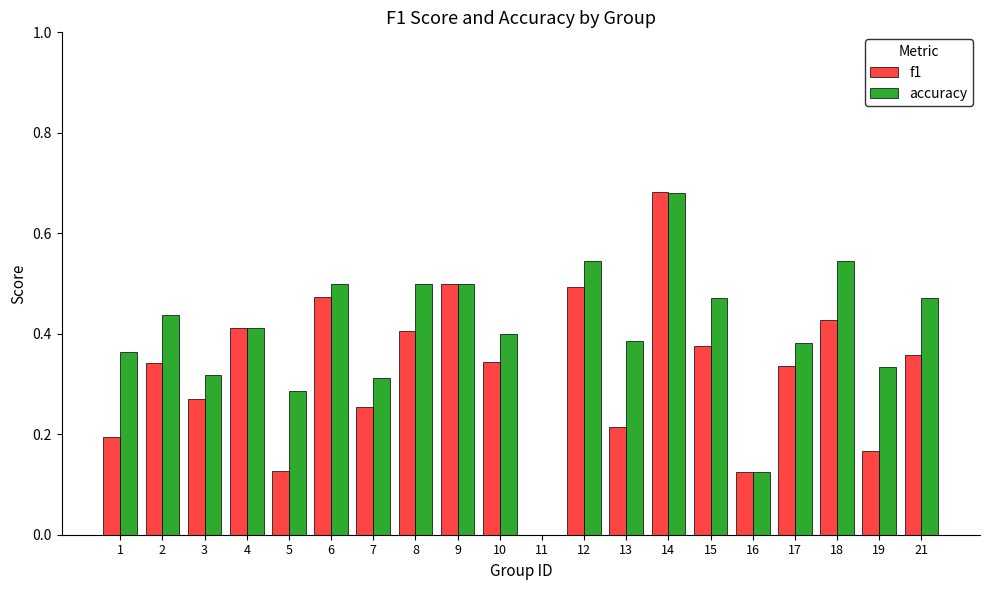

Which series has the widest spread of values?

f1